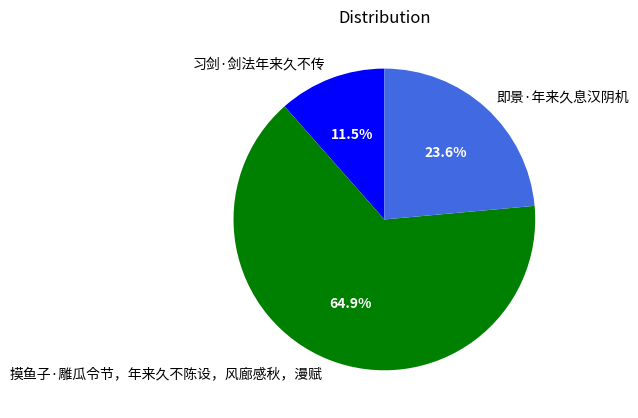

Approximately how many times larger is the value at 即景·年来久息汉阴机 compared to 摸鱼子·雕瓜令节，年来久不陈设，风廊感秋，漫赋?

0.4